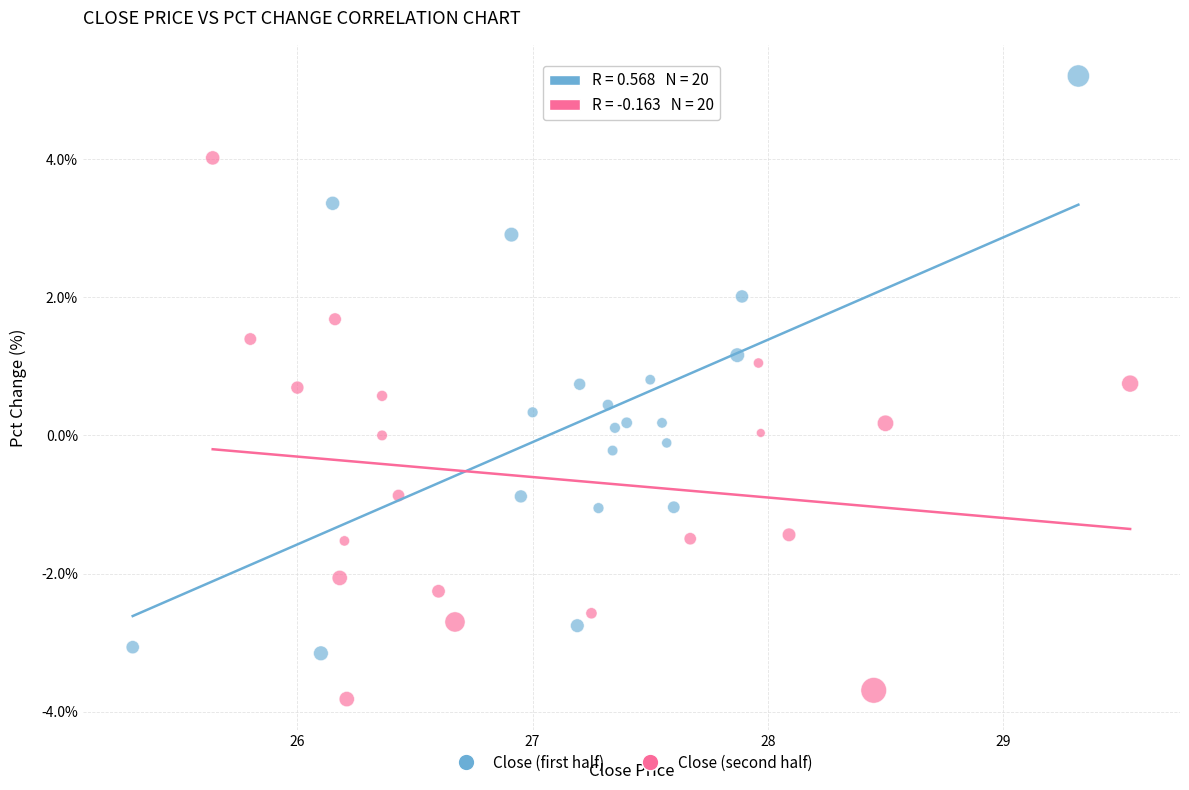

Which series contains the highest Y value?

Close (first half)